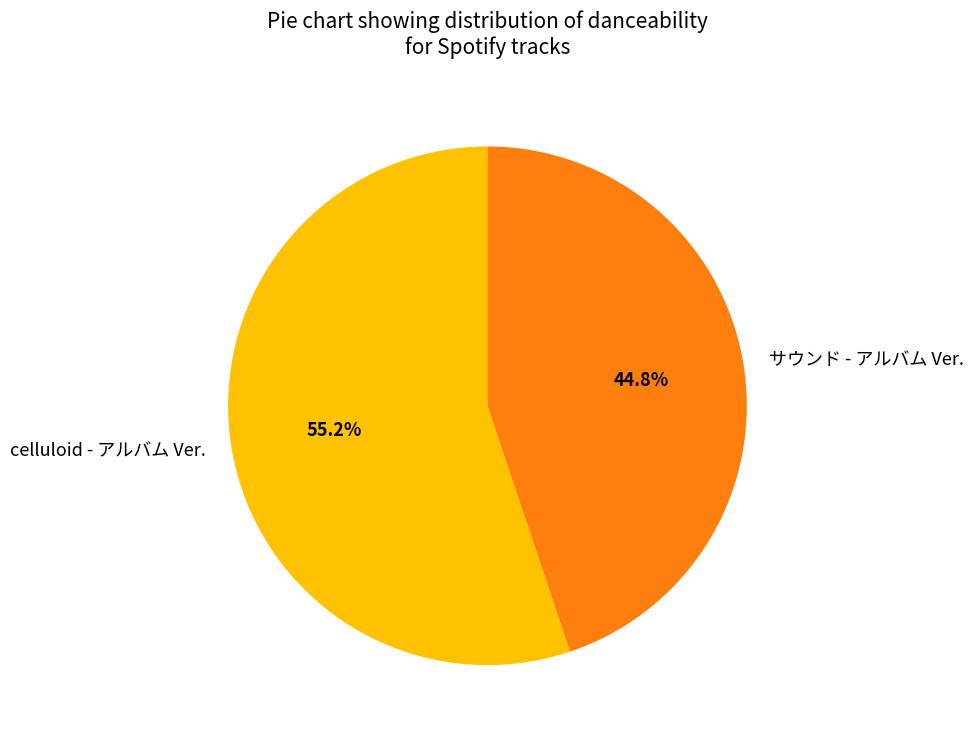

The celluloid - アルバム Ver. slice represents 55% of the pie. True or false?

True